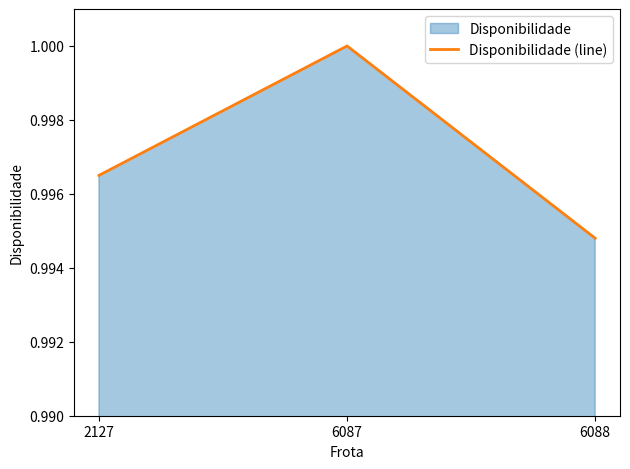

At which label is the value closest to 0?

6088